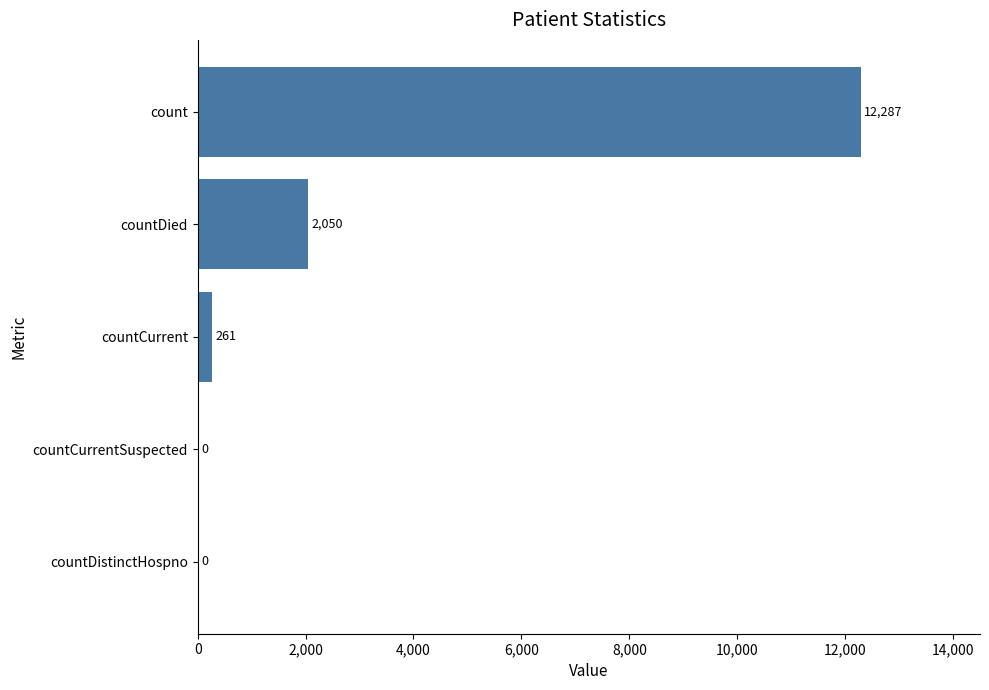

What is the change in value from countCurrent to count?

+12026